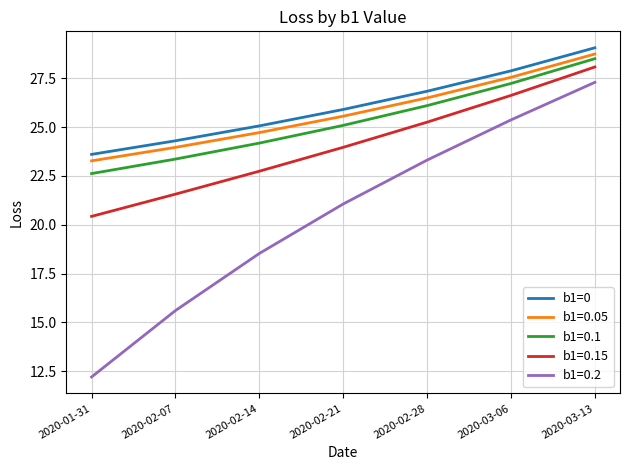

Where does the b1=0.15 series first go above 23?

2020-02-21